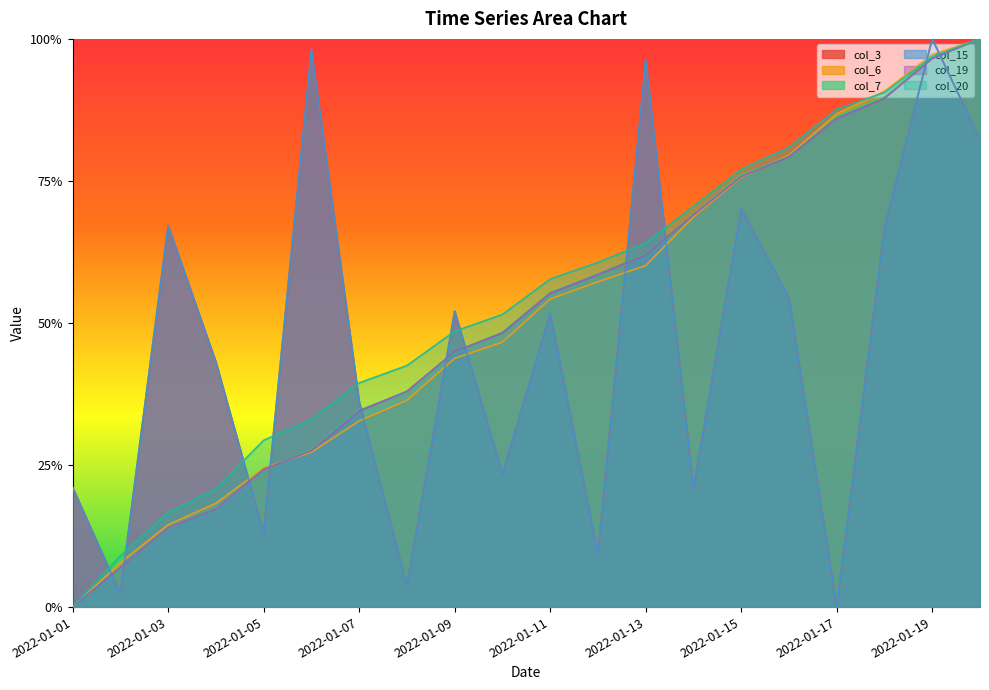

What value does the col_7 series have at 2022-01-20?

1.0